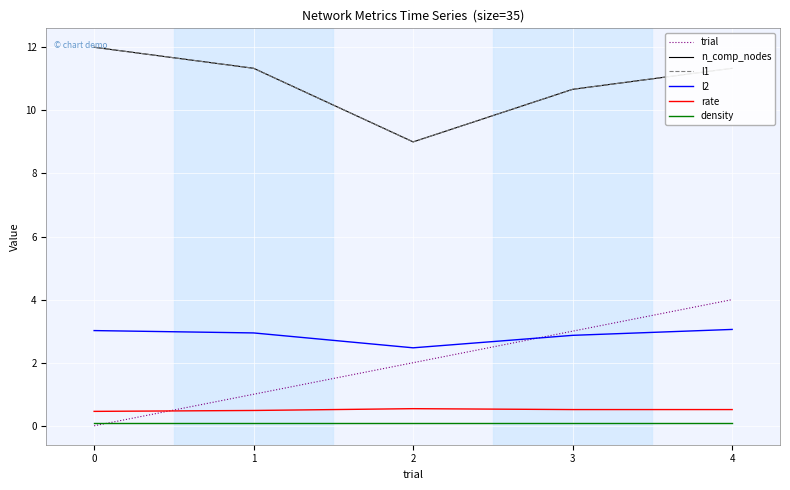

What is the value of the l2 point at the 3rd from the left?

2.5